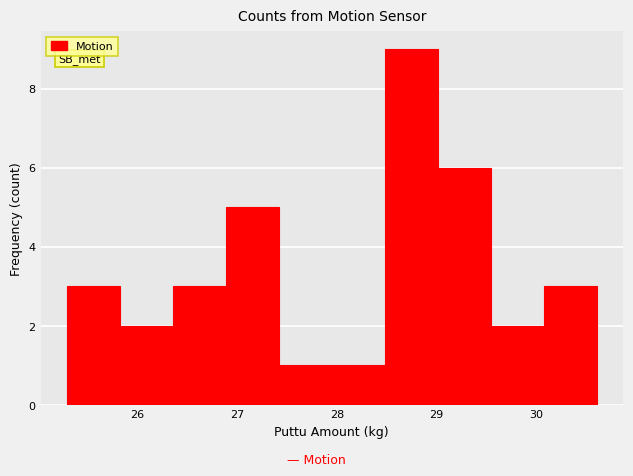

Which range on the x-axis has the tallest bar?

28.48 to 29.01